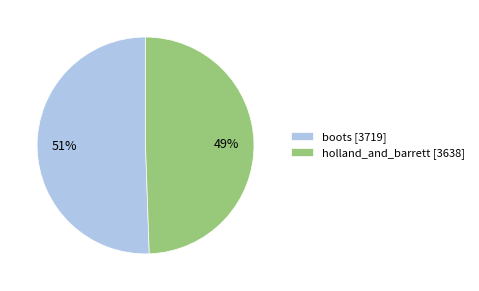

What is the ratio of the value at boots to the value at holland_and_barrett?

1.0